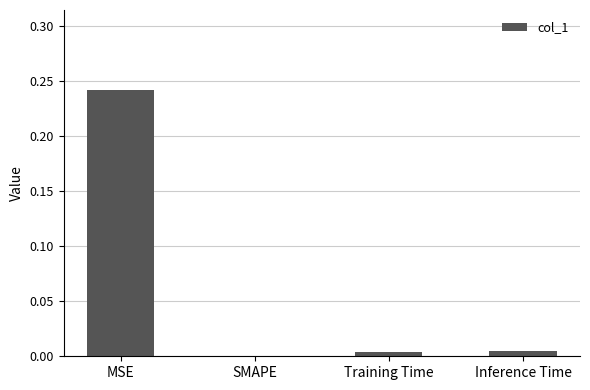

The chart shows a value of 0.0 at Training Time. True or false?

True